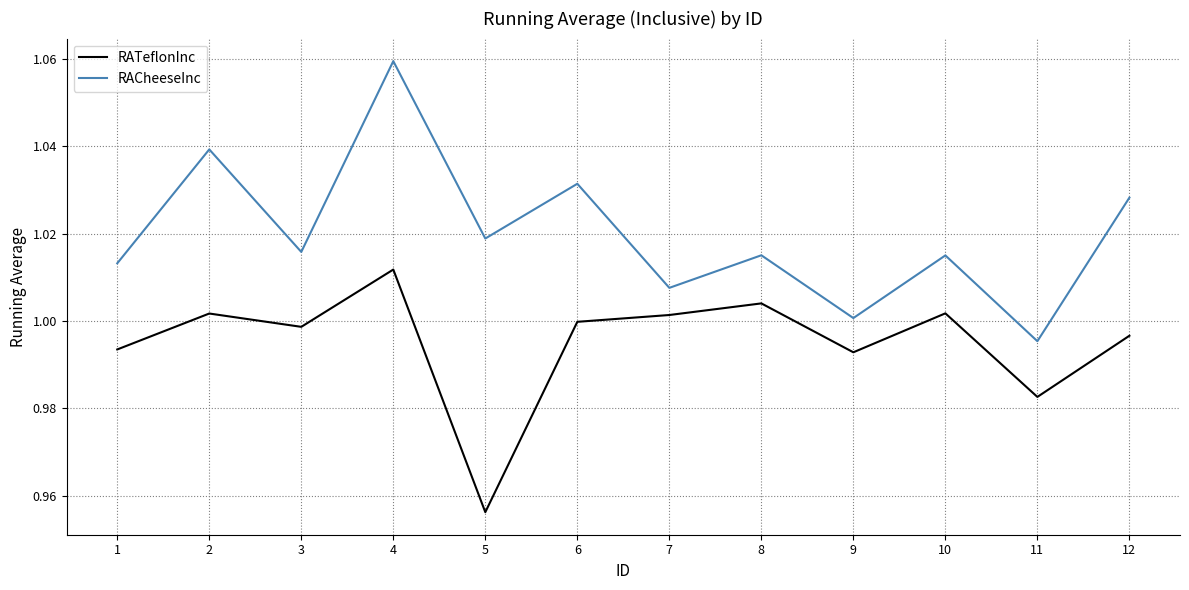

What is the total value across all series at 5?

2.0